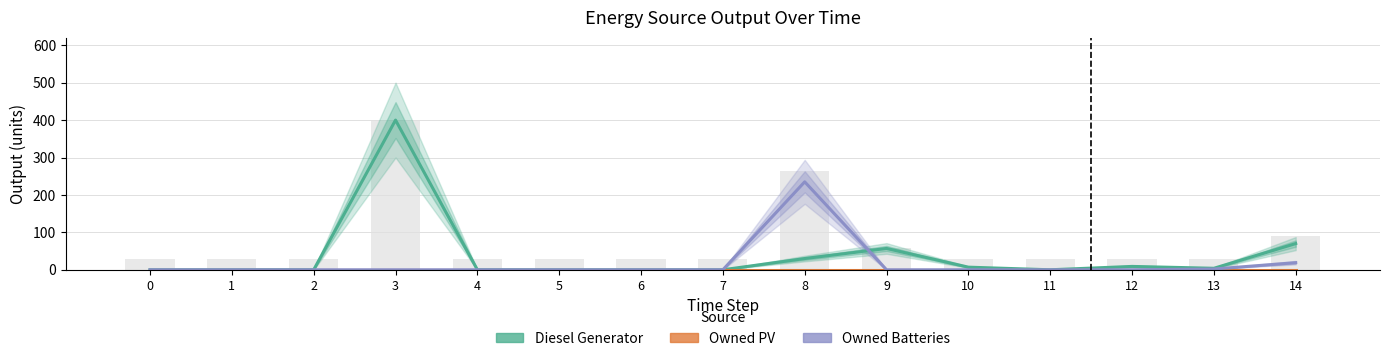

At which category is the sum across all series the highest?

3